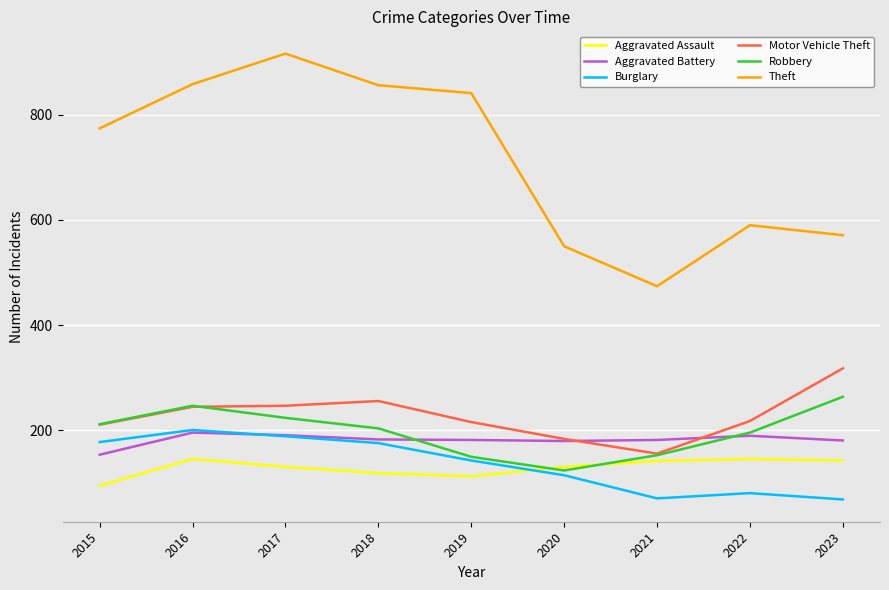

Does the chart have visible grid lines?

Yes